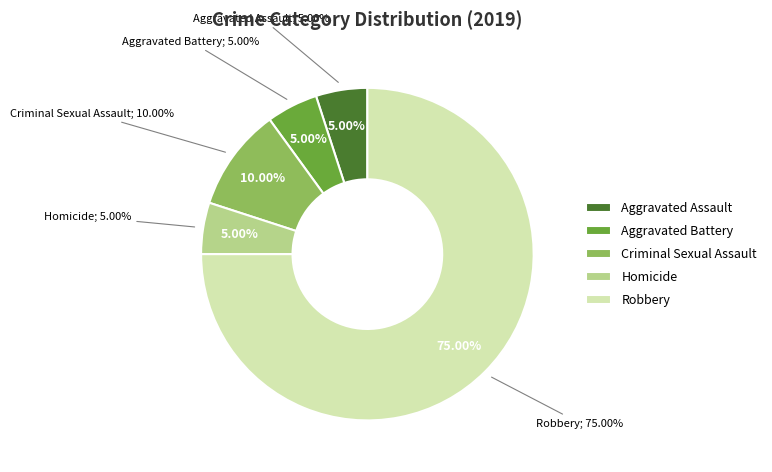

Does any single category account for the majority?

Yes